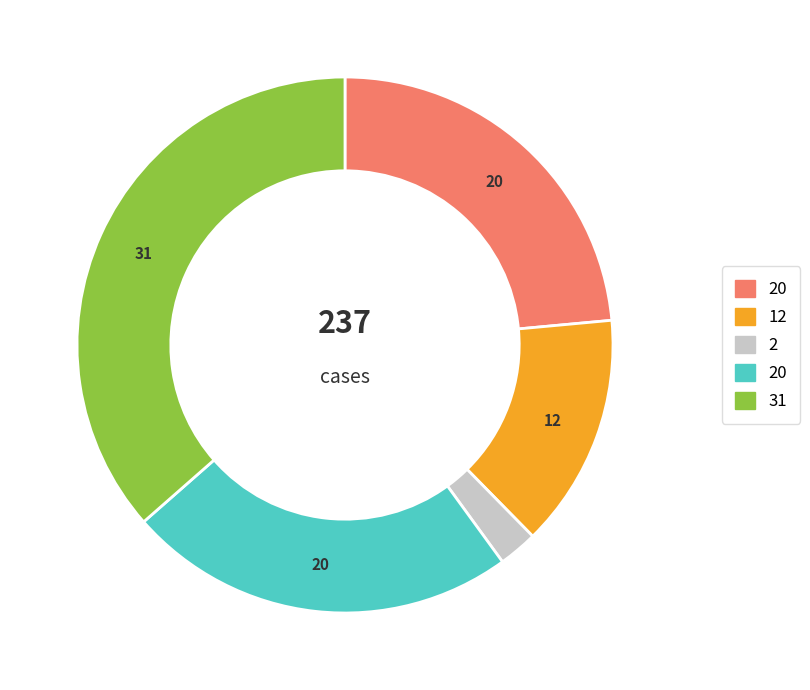

Is there any slice that represents more than half of the pie?

No